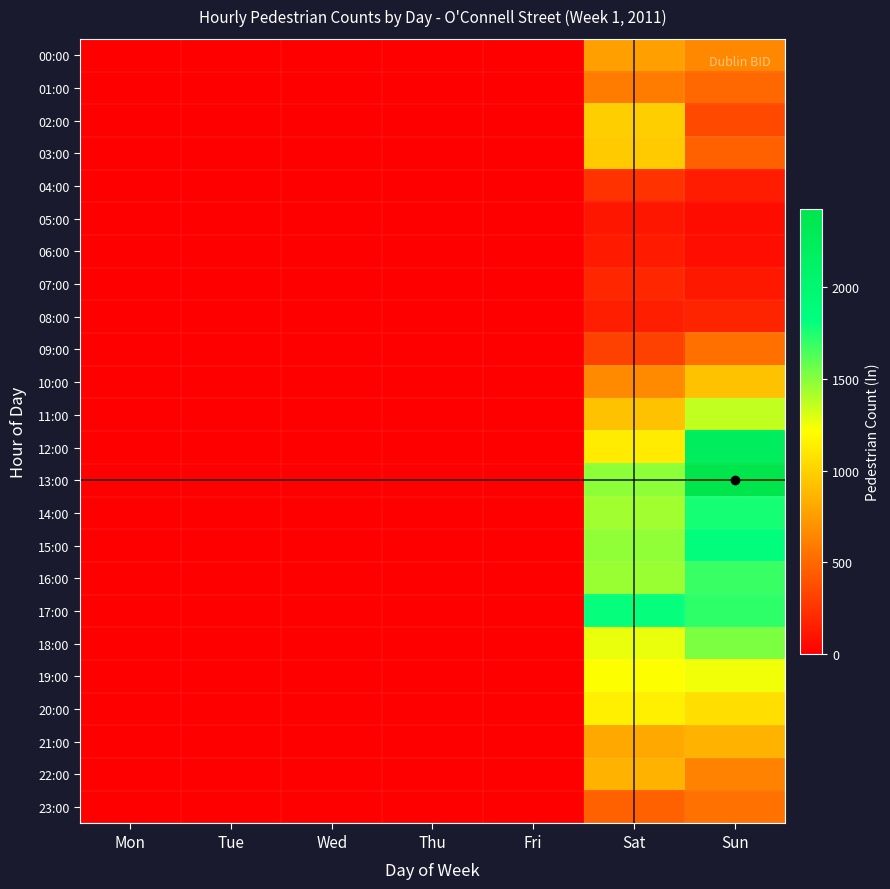

Reading left to right, what are all the values shown in this chart?

00:00: Mon=0	Tue=0	Wed=0	Thu=0	Fri=0	Sat=765	Sun=646
01:00: Mon=0	Tue=0	Wed=0	Thu=0	Fri=0	Sat=592	Sun=502
02:00: Mon=0	Tue=0	Wed=0	Thu=0	Fri=0	Sat=979	Sun=348
03:00: Mon=0	Tue=0	Wed=0	Thu=0	Fri=0	Sat=963	Sun=473
04:00: Mon=0	Tue=0	Wed=0	Thu=0	Fri=0	Sat=243	Sun=133
05:00: Mon=0	Tue=0	Wed=0	Thu=0	Fri=0	Sat=106	Sun=60
06:00: Mon=0	Tue=0	Wed=0	Thu=0	Fri=0	Sat=128	Sun=74
07:00: Mon=0	Tue=0	Wed=0	Thu=0	Fri=0	Sat=186	Sun=120
08:00: Mon=0	Tue=0	Wed=0	Thu=0	Fri=0	Sat=144	Sun=180
09:00: Mon=0	Tue=0	Wed=0	Thu=0	Fri=0	Sat=318	Sun=534
10:00: Mon=0	Tue=0	Wed=0	Thu=0	Fri=0	Sat=656	Sun=922
11:00: Mon=0	Tue=0	Wed=0	Thu=0	Fri=0	Sat=930	Sun=1367
12:00: Mon=0	Tue=0	Wed=0	Thu=0	Fri=0	Sat=1130	Sun=2224
13:00: Mon=0	Tue=0	Wed=0	Thu=0	Fri=0	Sat=1484	Sun=2431
14:00: Mon=0	Tue=0	Wed=0	Thu=0	Fri=0	Sat=1439	Sun=1769
15:00: Mon=0	Tue=0	Wed=0	Thu=0	Fri=0	Sat=1472	Sun=1869
16:00: Mon=0	Tue=0	Wed=0	Thu=0	Fri=0	Sat=1459	Sun=1682
17:00: Mon=0	Tue=0	Wed=0	Thu=0	Fri=0	Sat=1805	Sun=1714
18:00: Mon=0	Tue=0	Wed=0	Thu=0	Fri=0	Sat=1267	Sun=1522
19:00: Mon=0	Tue=0	Wed=0	Thu=0	Fri=0	Sat=1220	Sun=1247
20:00: Mon=0	Tue=0	Wed=0	Thu=0	Fri=0	Sat=1142	Sun=1059
21:00: Mon=0	Tue=0	Wed=0	Thu=0	Fri=0	Sat=803	Sun=847
22:00: Mon=0	Tue=0	Wed=0	Thu=0	Fri=0	Sat=848	Sun=624
23:00: Mon=0	Tue=0	Wed=0	Thu=0	Fri=0	Sat=461	Sun=542